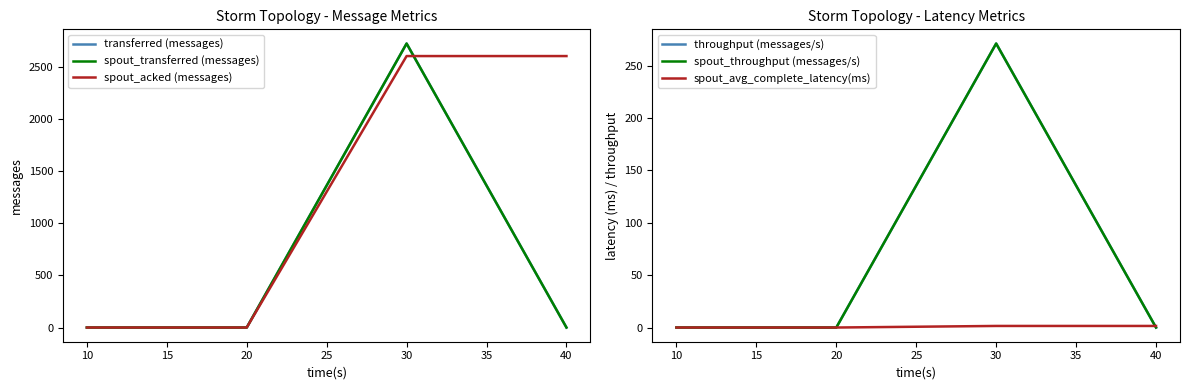

Reading left to right, what are all the values shown in this chart?

transferred (messages): 10=0.0	20=0.0	30=2720.0	40=0.0
spout_transferred (messages): 10=0.0	20=0.0	30=2720.0	40=0.0
spout_acked (messages): 10=0.0	20=0.0	30=2600.0	40=2600.0
throughput (messages/s): 10=0.0	20=0.0	30=271.0	40=0.0
spout_throughput (messages/s): 10=0.0	20=0.0	30=271.0	40=0.0
spout_avg_complete_latency(ms): 10=0.0	20=0.0	30=1.5	40=1.5